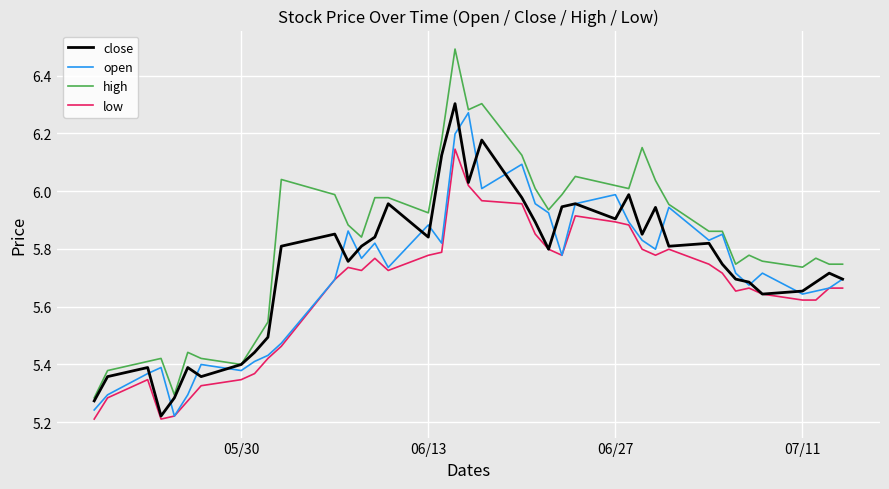

Which series has the largest total across all categories?

high